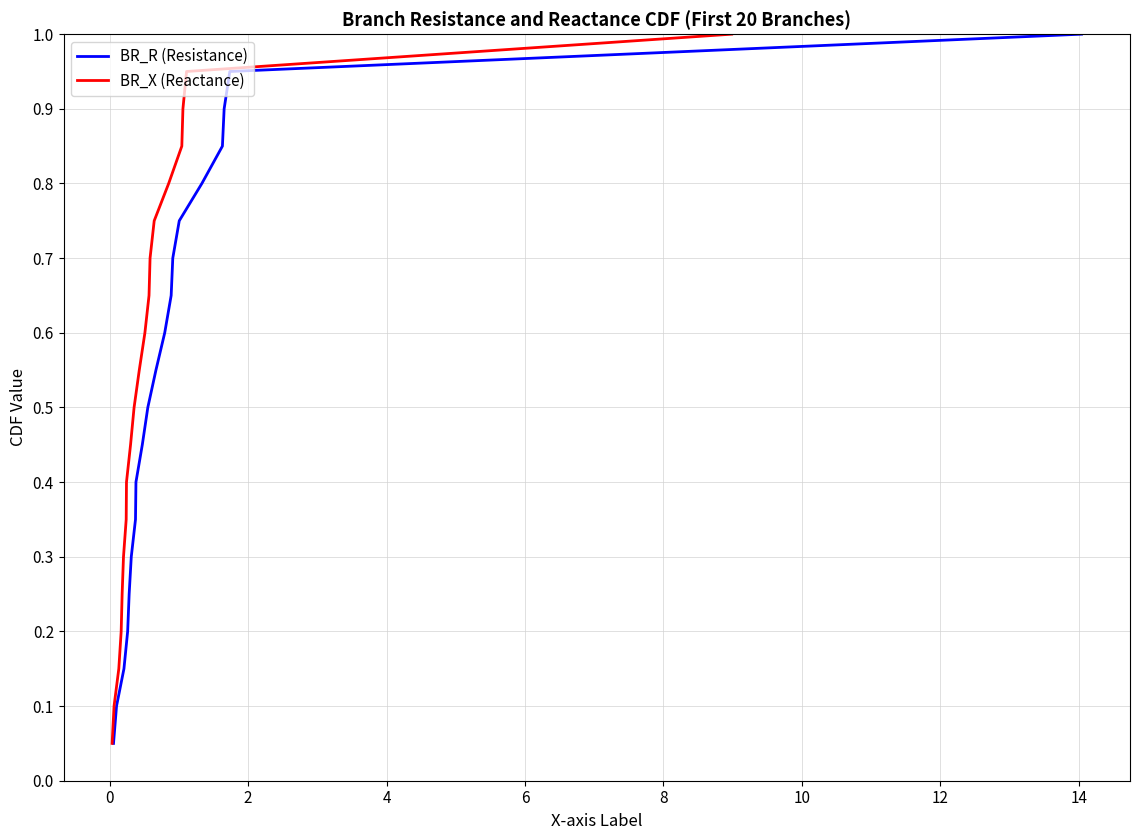

What is the difference between the maximum and second lowest values in the BR_X (Reactance) series?

0.9